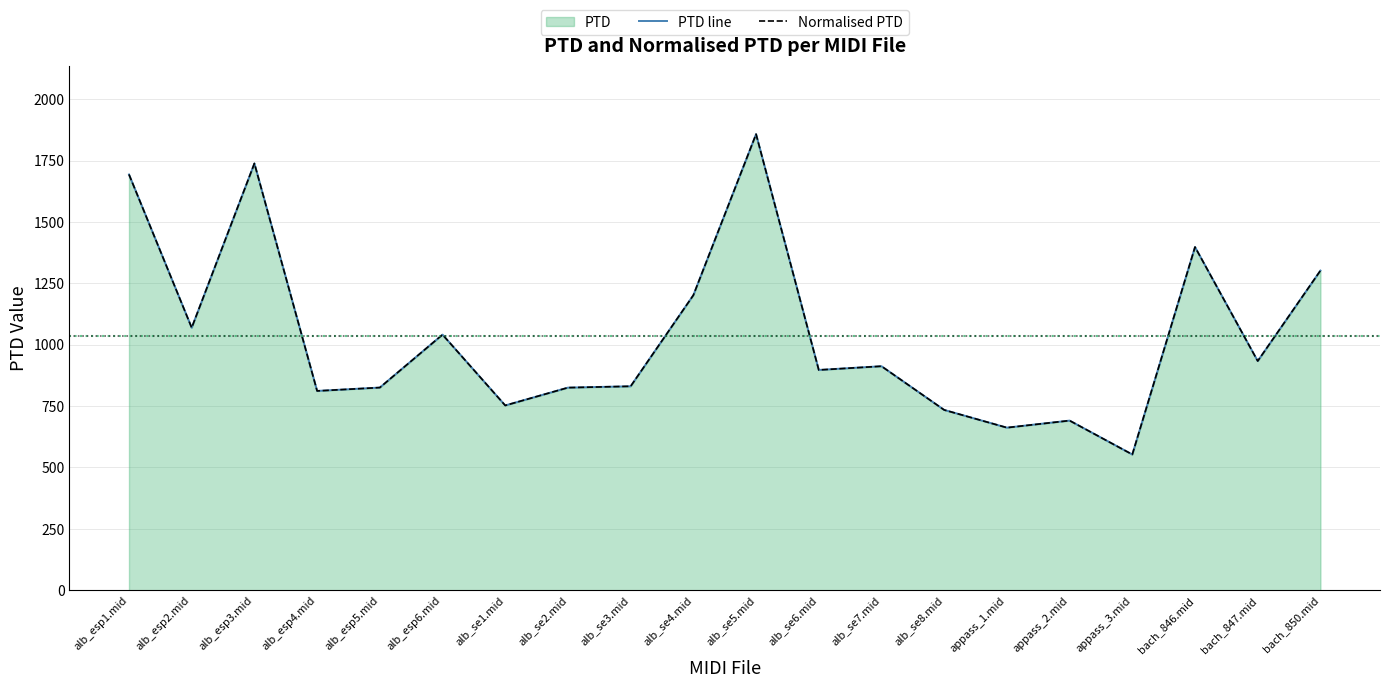

What is the difference between the PTD line values at bach_850.mid and alb_esp6.mid?

260.8